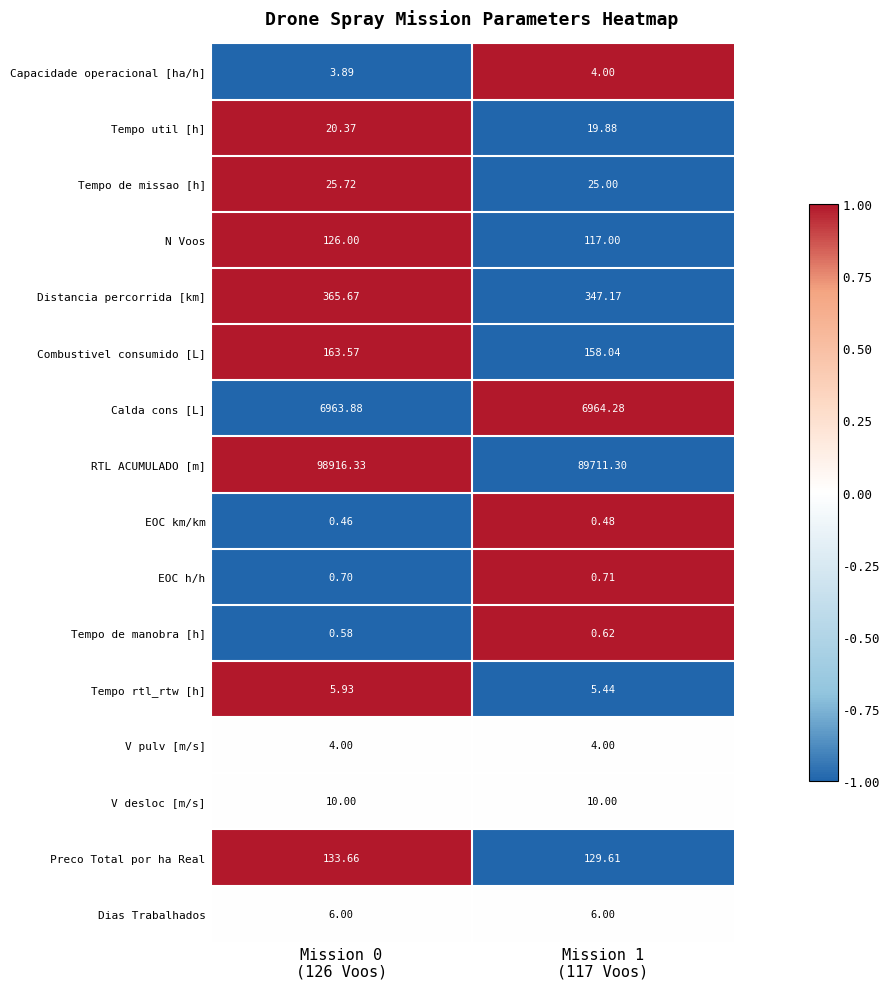

At how many categories does at least one series exceed 0?

2